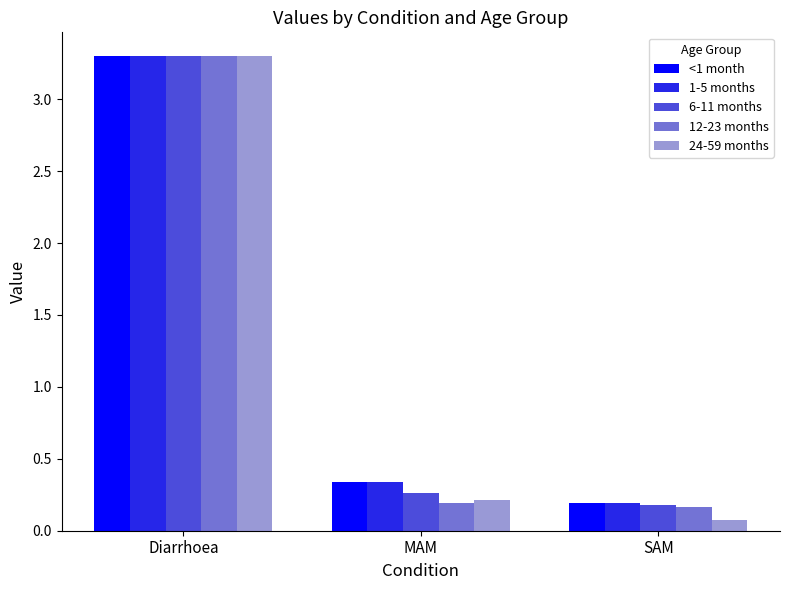

What position from the right is SAM?

1